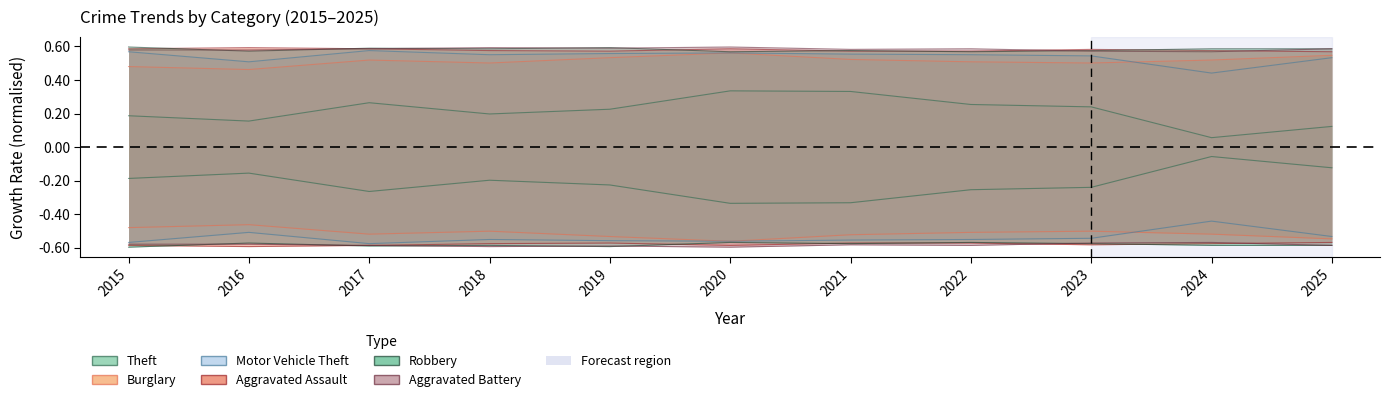

The Robbery series shows -0.6 at 2024. True or false?

True